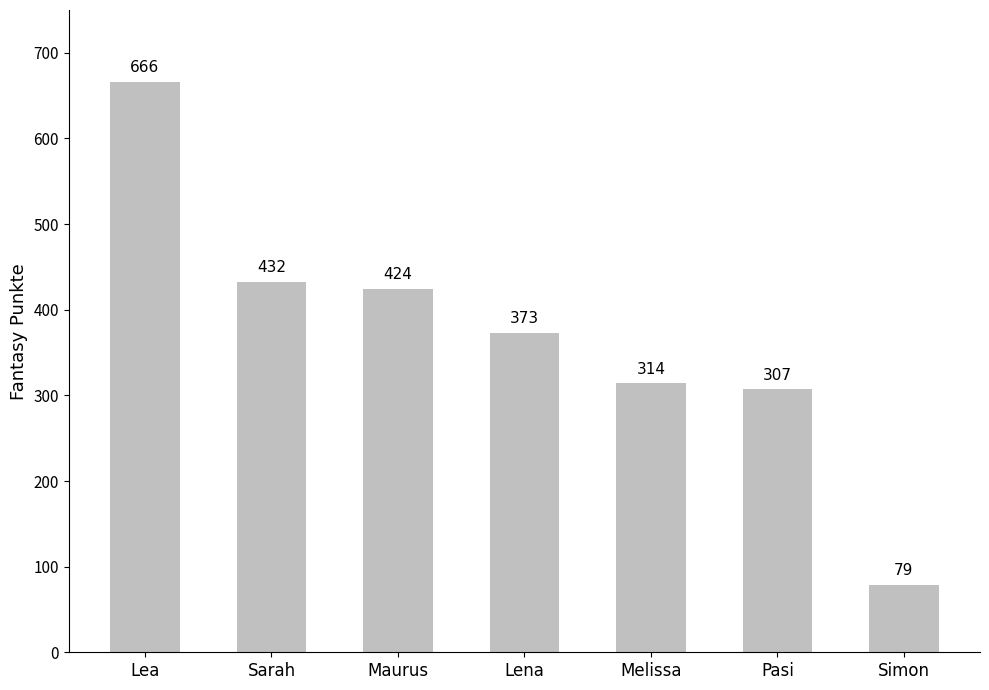

How many distinct data groups are displayed?

1